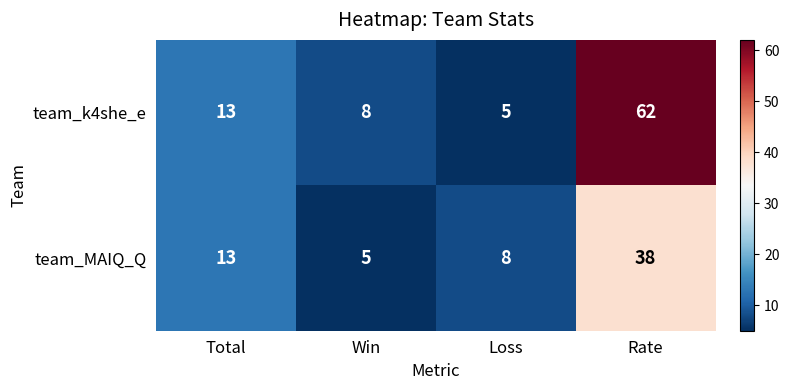

Rank the series by their maximum value, from highest to lowest.

team_k4she_e, team_MAIQ_Q